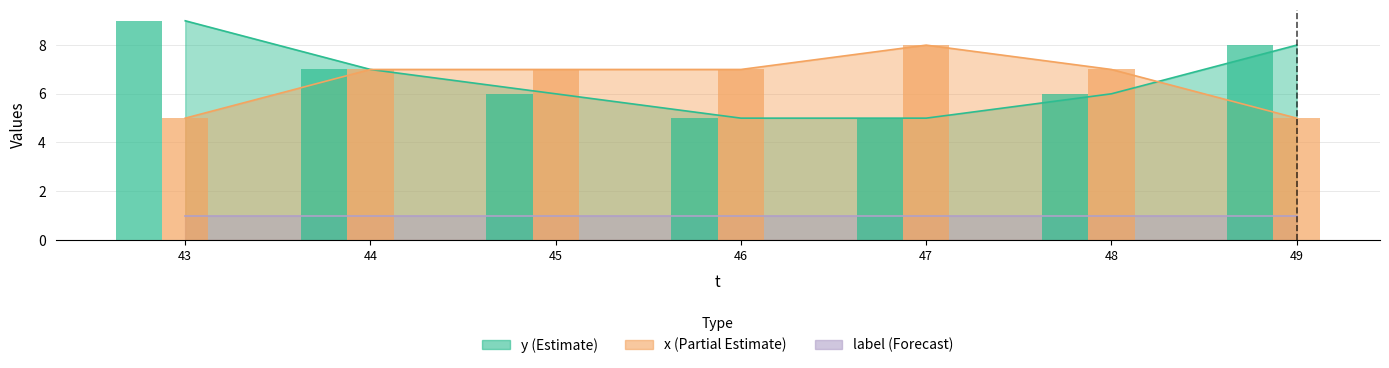

Which has a higher value, 45 or 43?

43